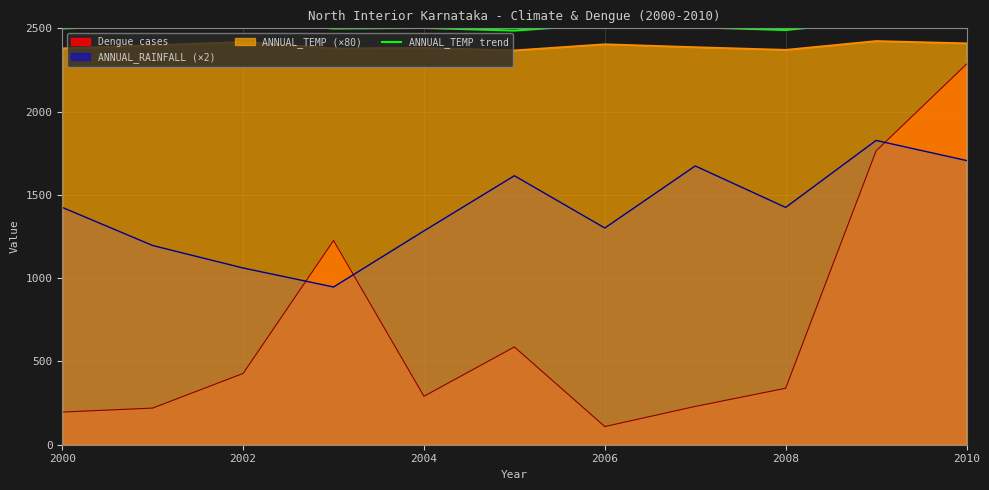

True or false: ANNUAL_TEMP (×80) has a value of 3488.6 at 2010.

False